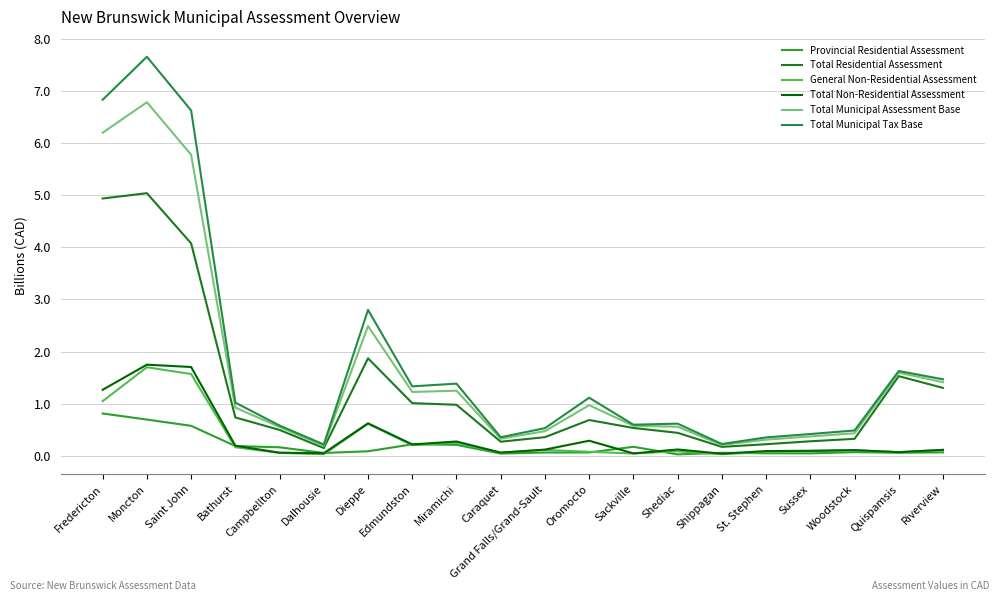

Rank the categories by Total Residential Assessment value from lowest to highest.

Dalhousie, Shippagan, St. Stephen, Caraquet, Sussex, Woodstock, Grand Falls/Grand-Sault, Shediac, Campbellton, Sackville, Oromocto, Bathurst, Miramichi, Edmundston, Riverview, Quispamsis, Dieppe, Saint John, Fredericton, Moncton